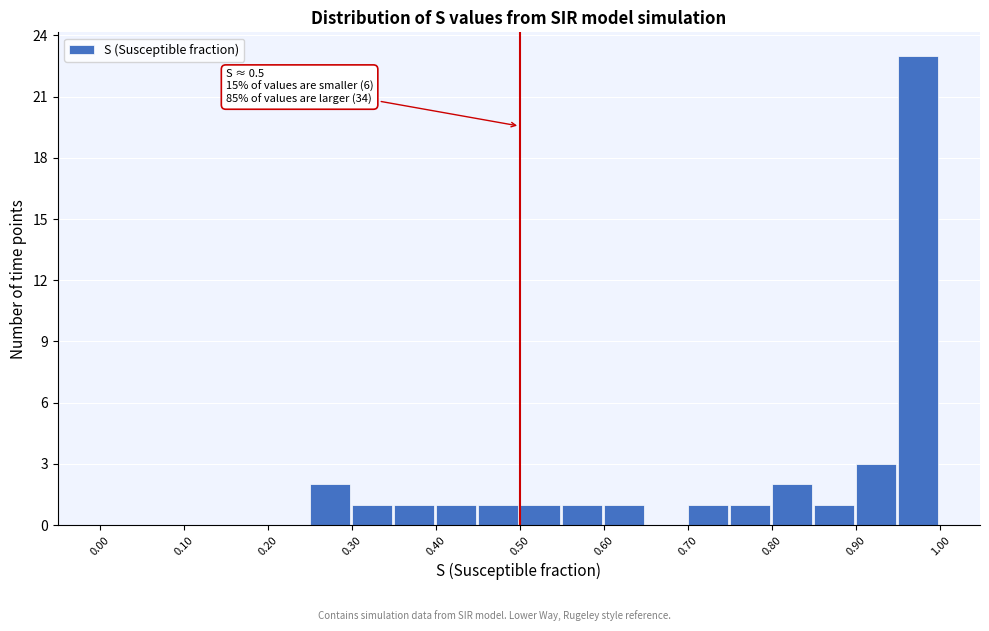

Over which range of the x-axis is the bar tallest?

0.95 to 1.00